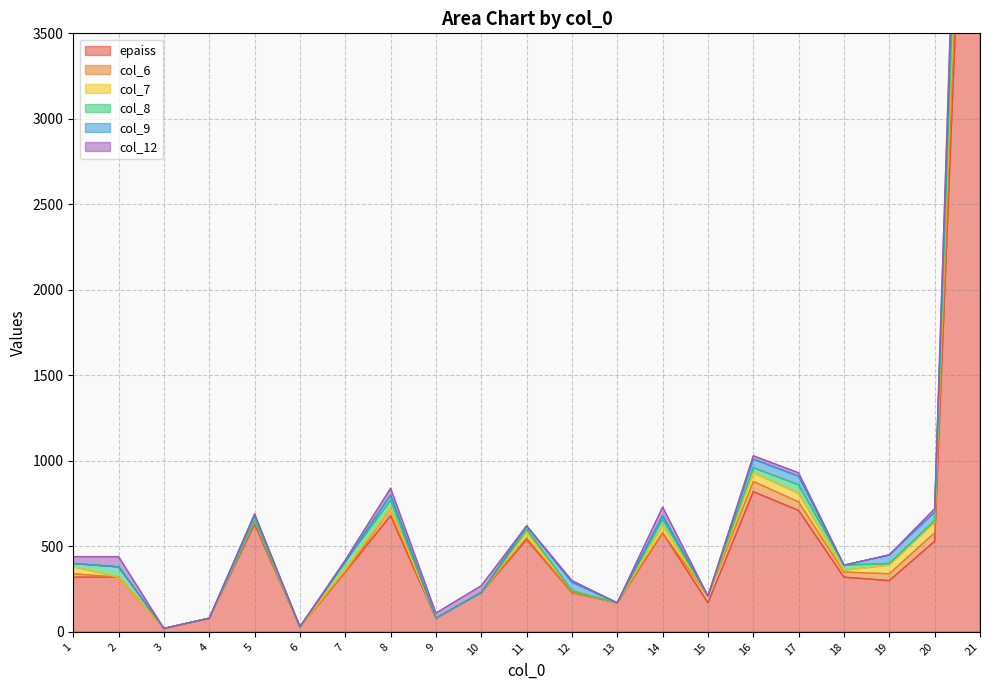

At which category does epaiss reach its first local peak?

5